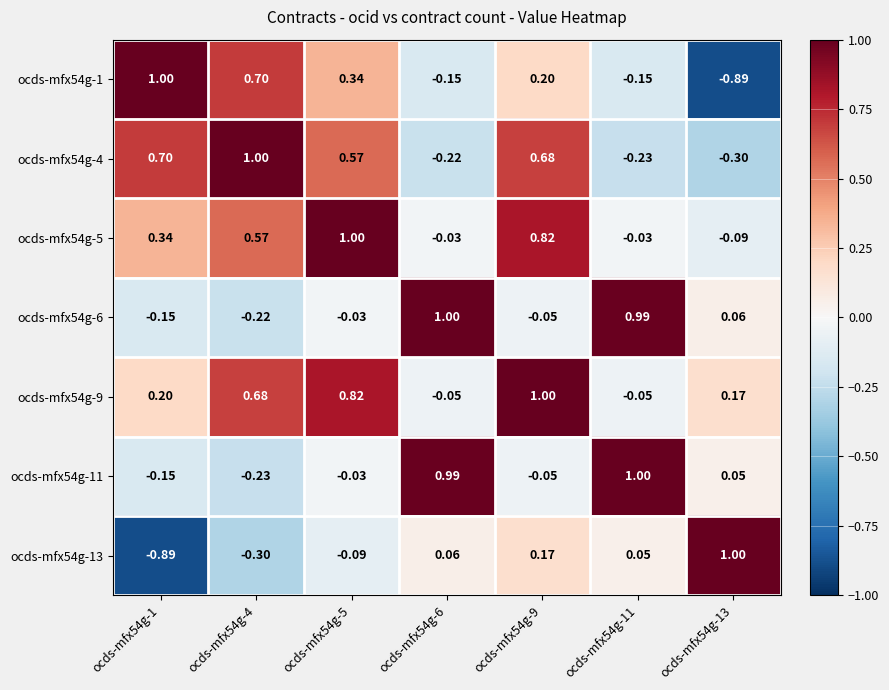

Is the value of ocds-mfx54g-13 at ocds-mfx54g-6 greater than the value of ocds-mfx54g-11 at ocds-mfx54g-4?

Yes